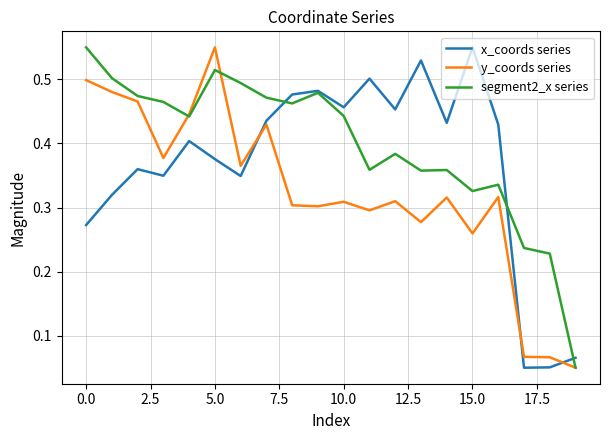

How many times do x_coords series and y_coords series cross each other?

3